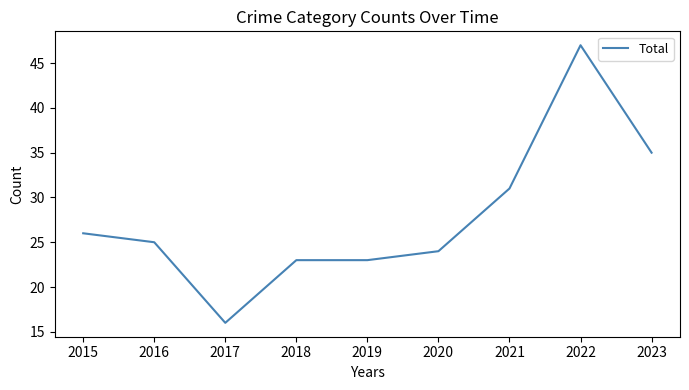

What is the difference between the values at 2022 and 2019?

24